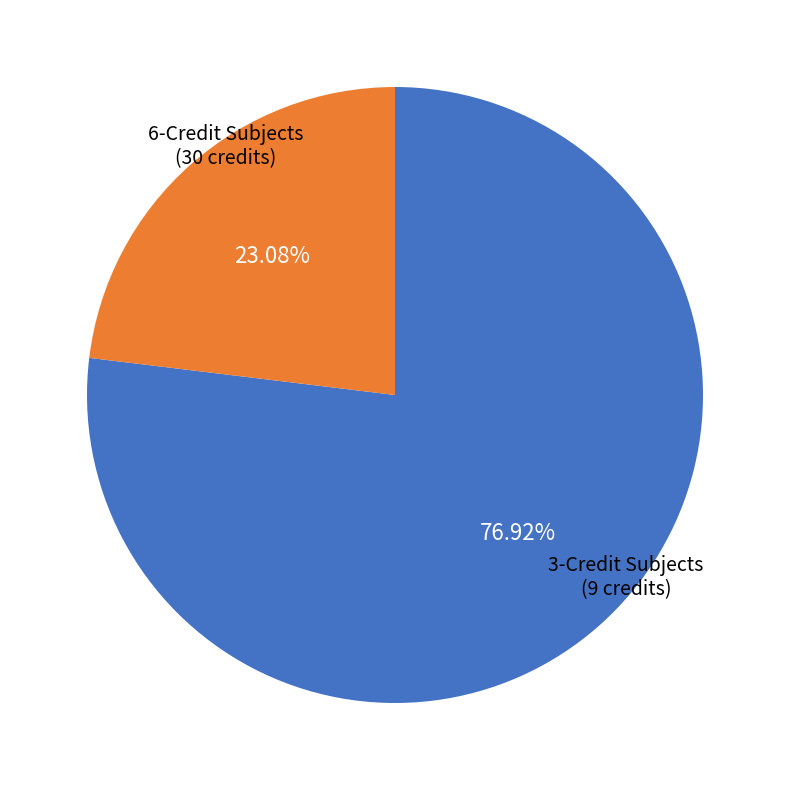

How many segments does this pie chart have?

2